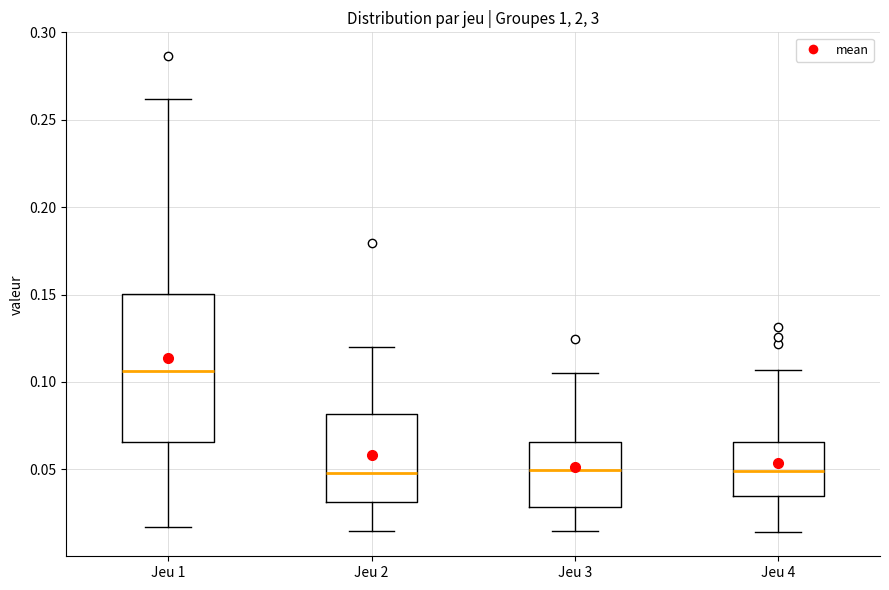

Which box has the highest median line?

Jeu 1